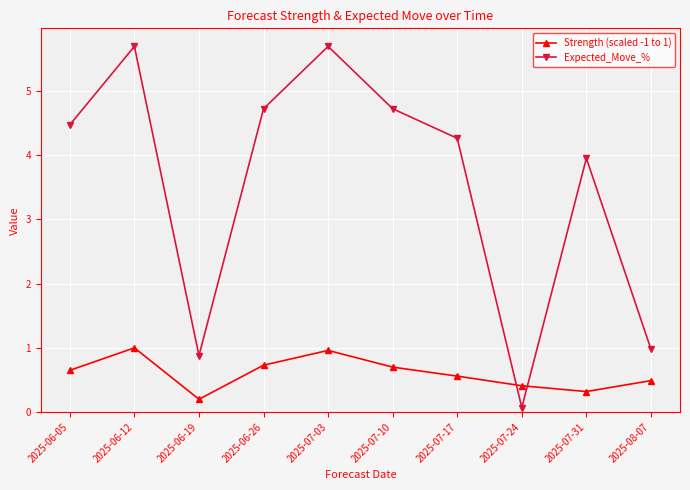

Which series ends up on top after the final intersection of Expected_Move_% and Strength (scaled -1 to 1)?

Expected_Move_%